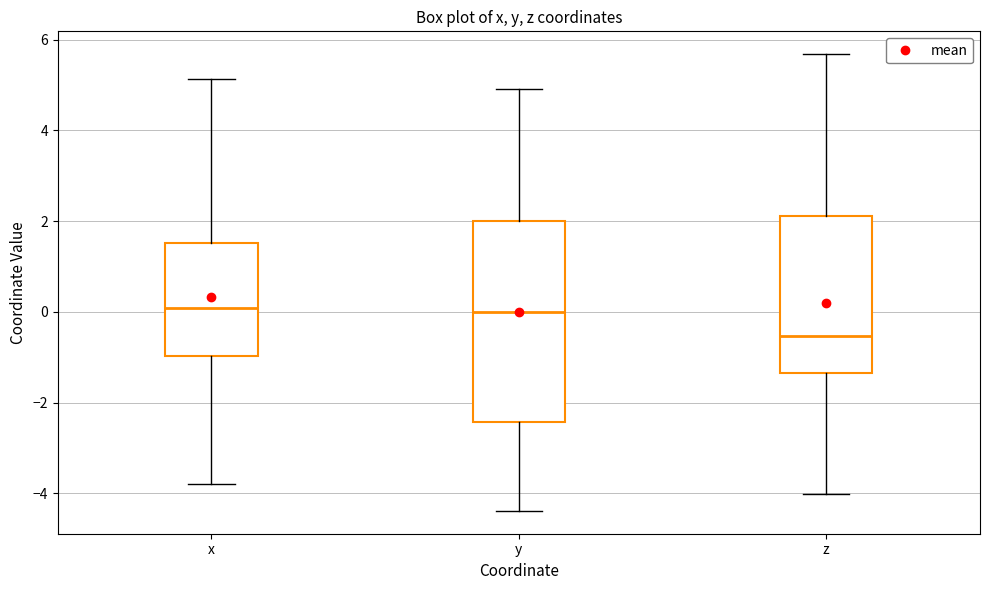

Which box's median line is the lowest?

z